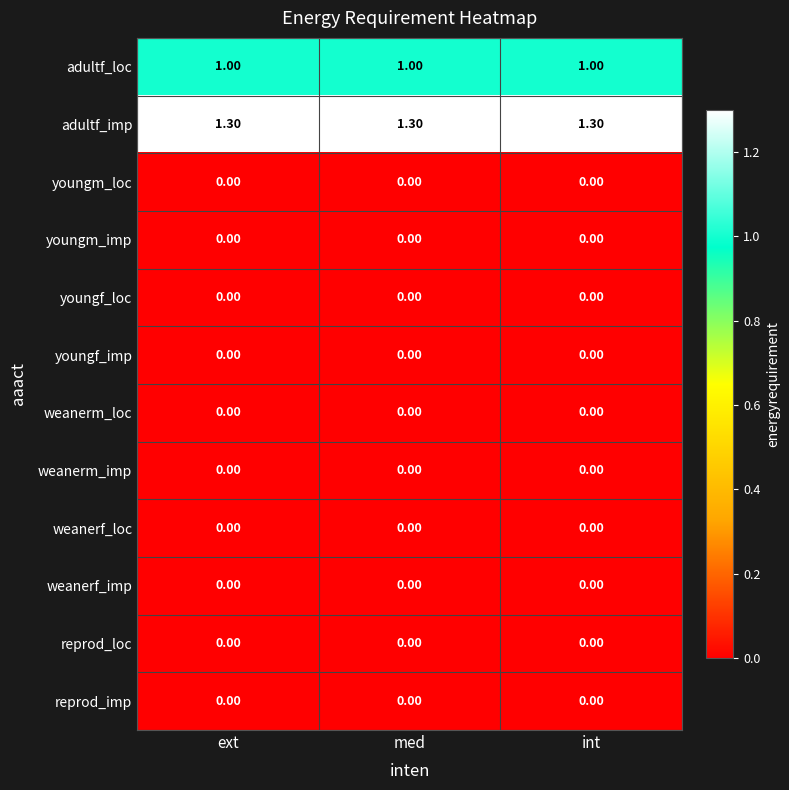

What is the spread (max minus min) of values at int?

1.3